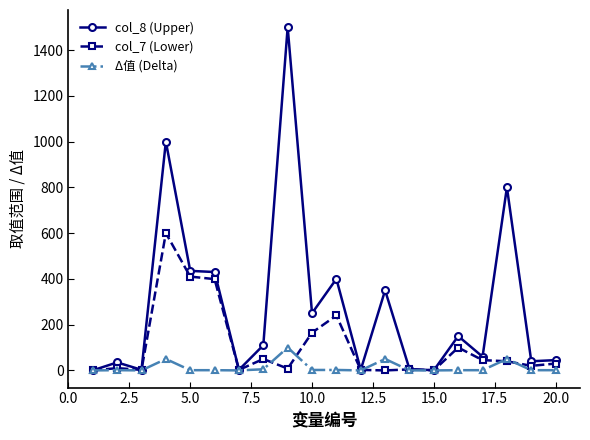

How many data points in Δ值 (Delta) are less than 1?

6